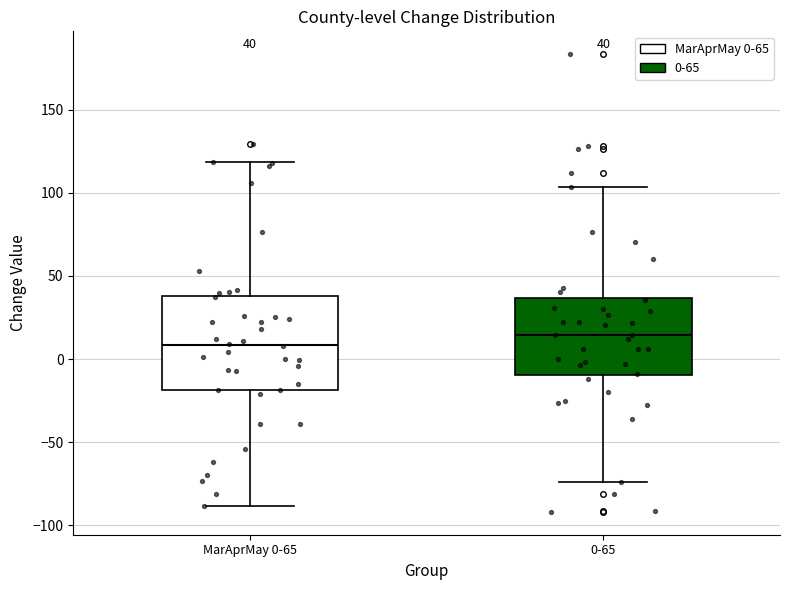

Which box has the lowest median line?

MarAprMay 0-65